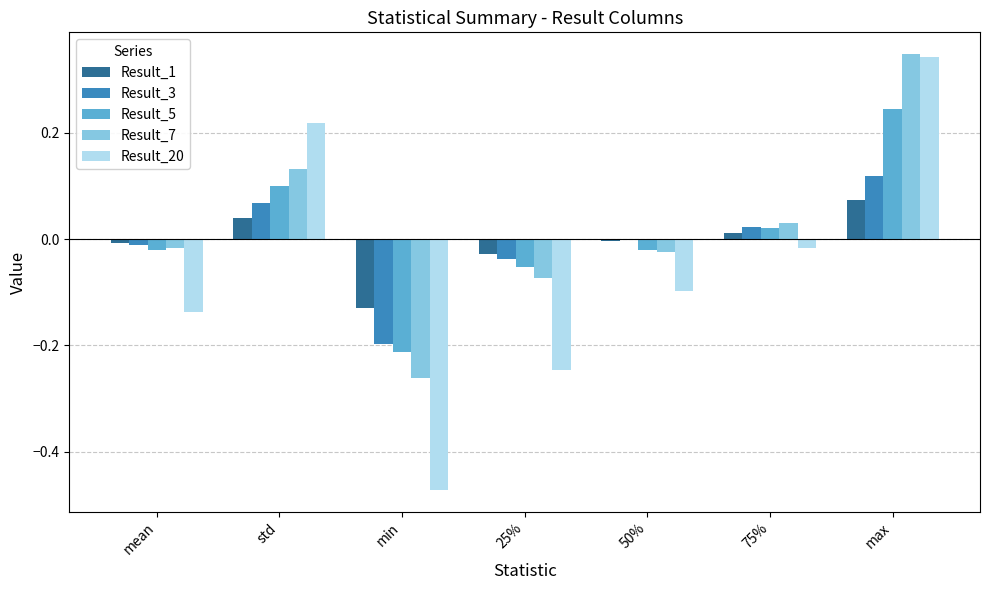

At which label does Result_3 reach its peak?

max